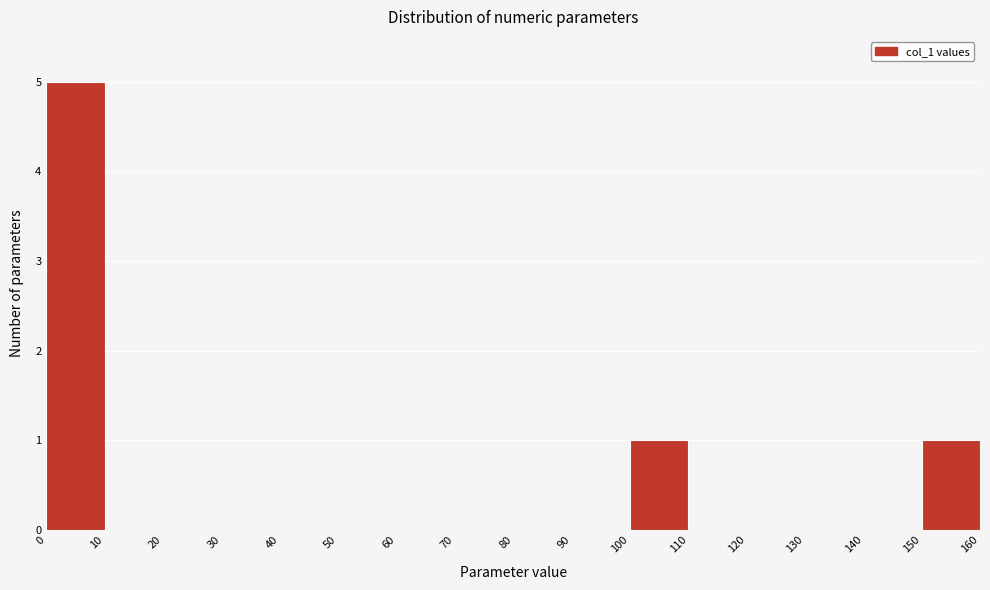

What is the height of the bar covering 0 to 10 on the x-axis? The values are not printed on the chart, so give them approximately, as read against the axis.

5